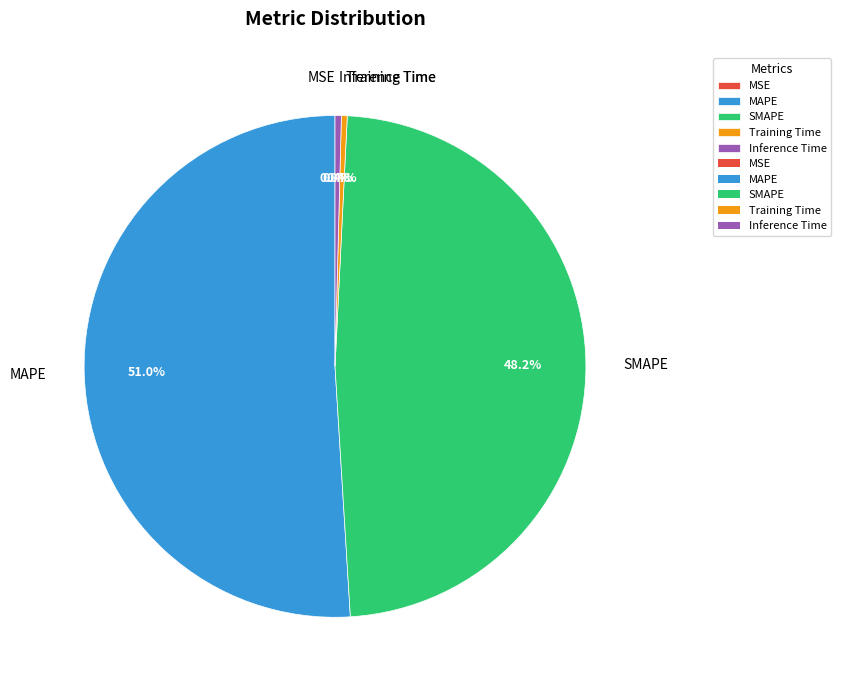

To the nearest percent, what is the average slice percentage?

20%